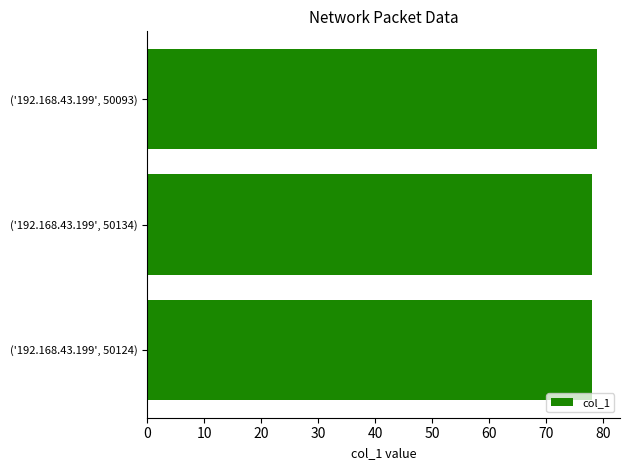

What is the greatest value displayed?

79